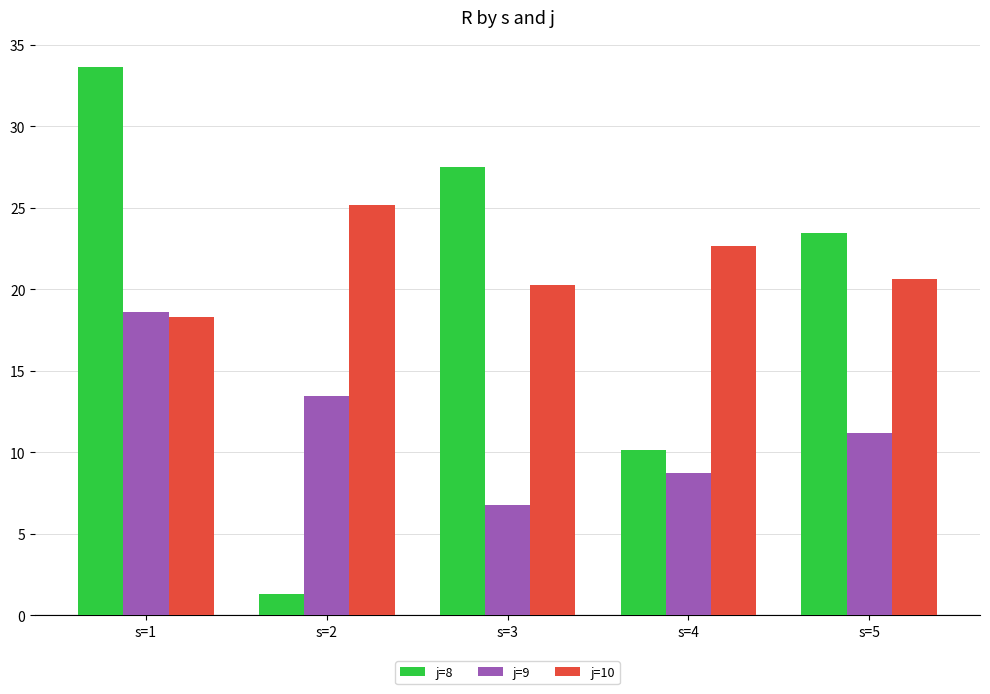

What is the value of the j=9 bar at the 3rd from the left?

6.8